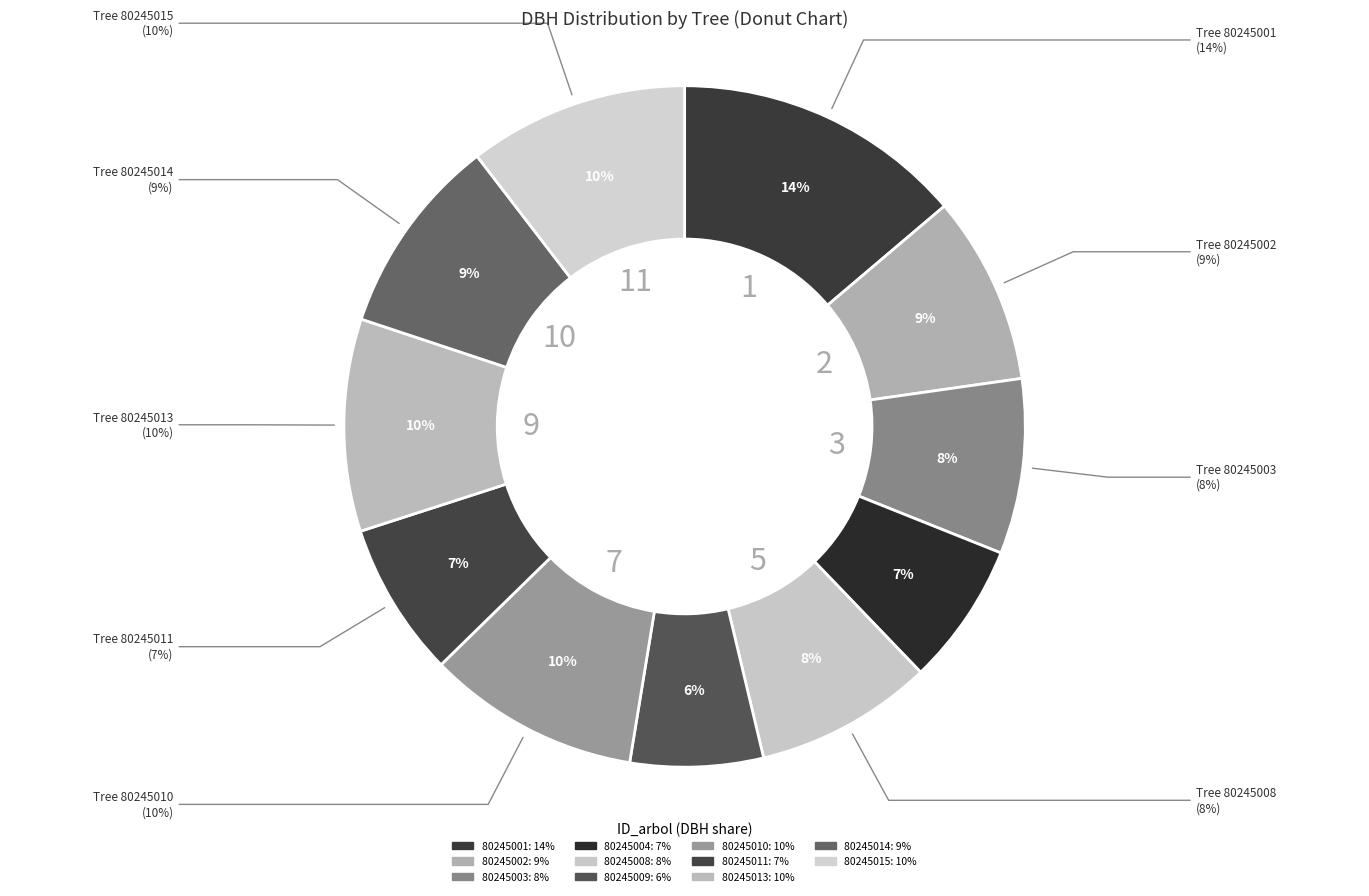

Is it true that 80245001 is 14% of the pie?

True